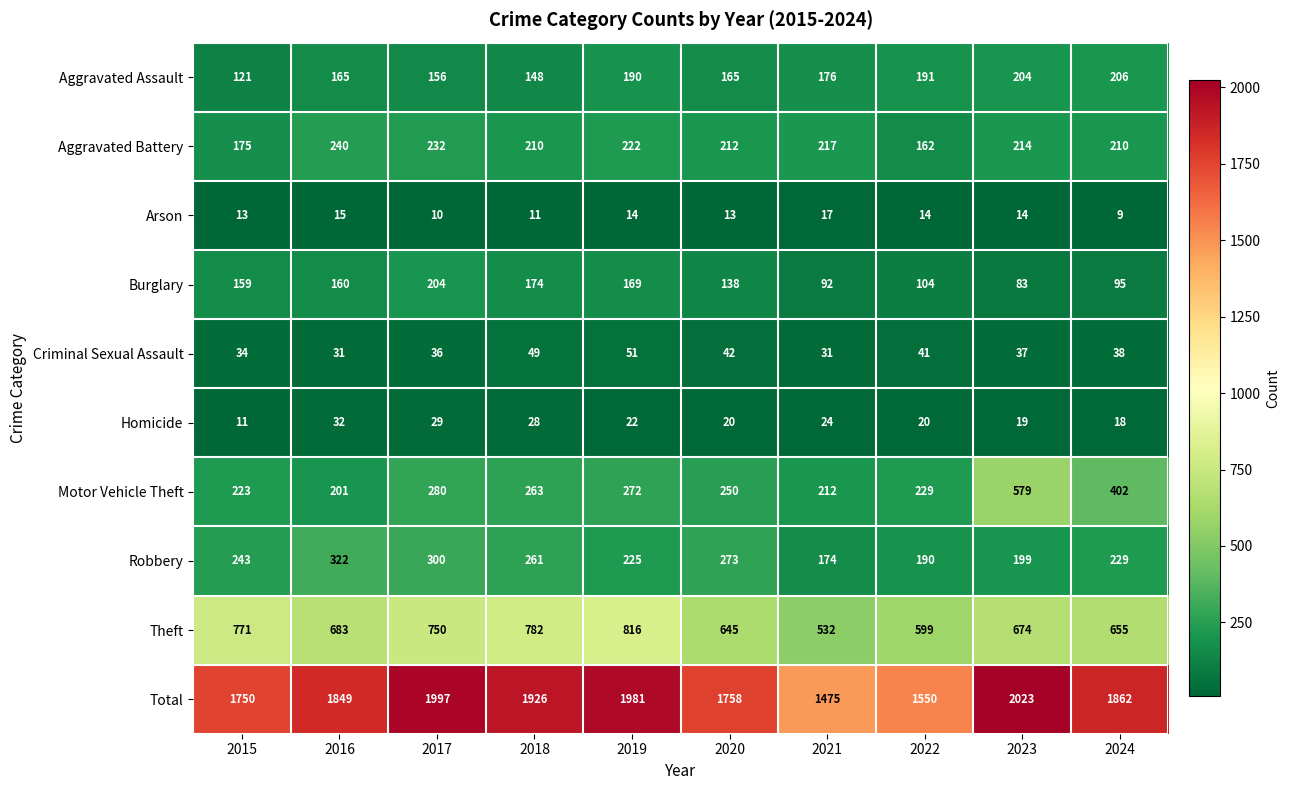

The value of Criminal Sexual Assault at 2017 is 17. True or false?

False